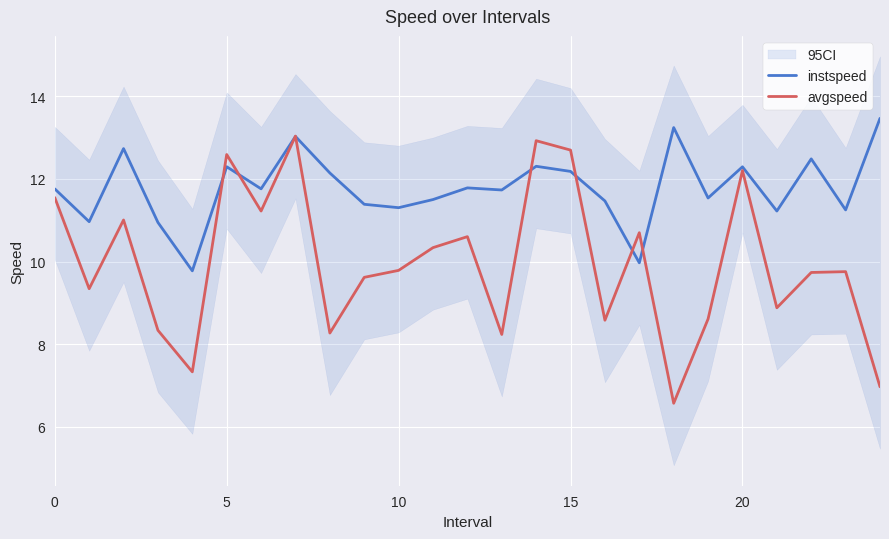

How many values in the instspeed series are below 11?

4